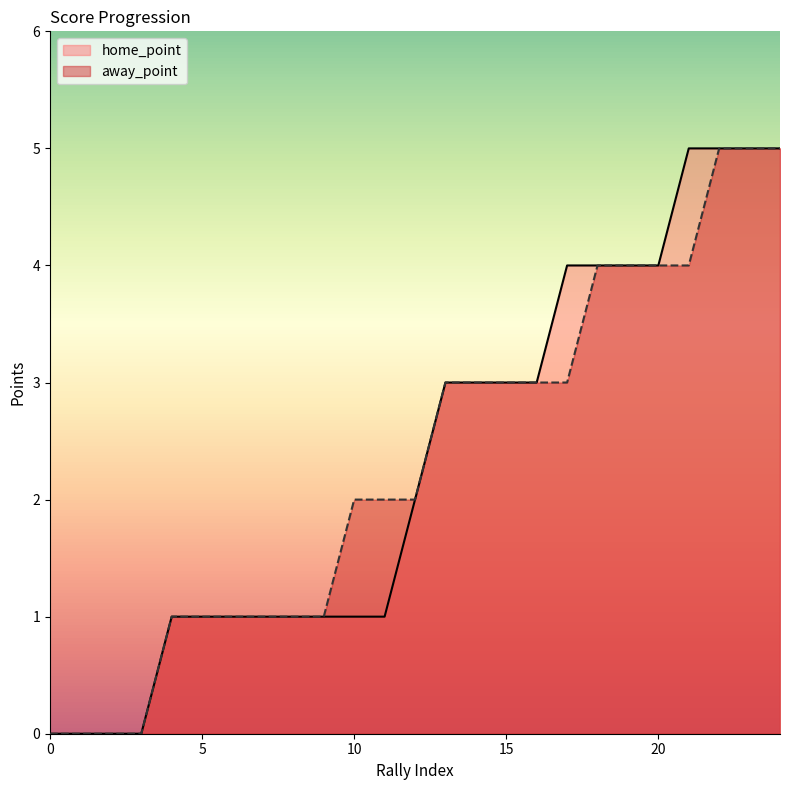

Does the chart have visible grid lines?

No